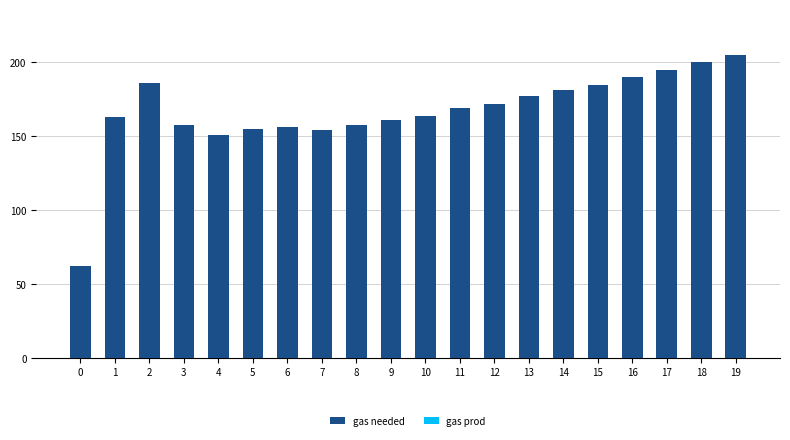

The chart shows a value of 185 at 15. True or false?

True